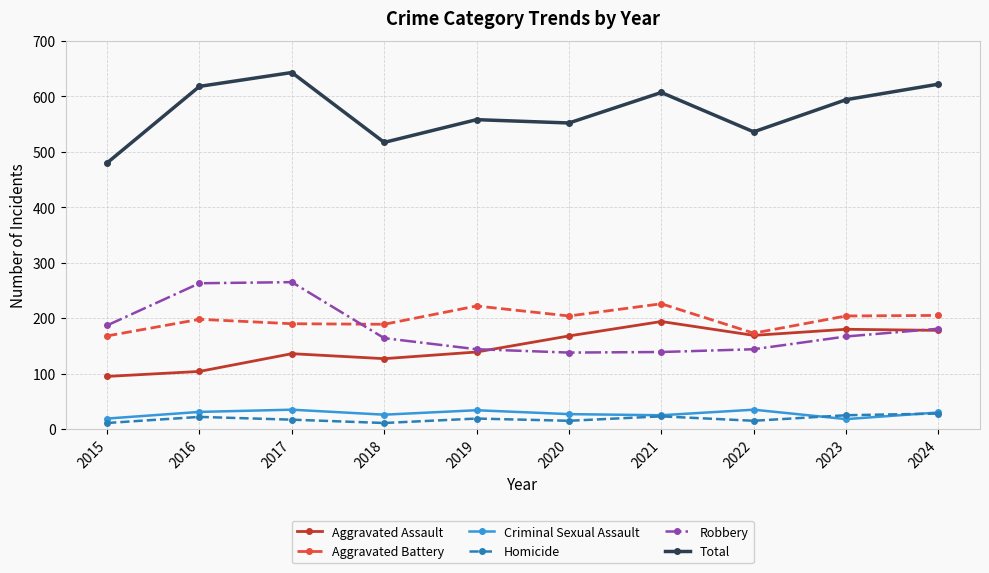

Does the chart have visible grid lines?

Yes